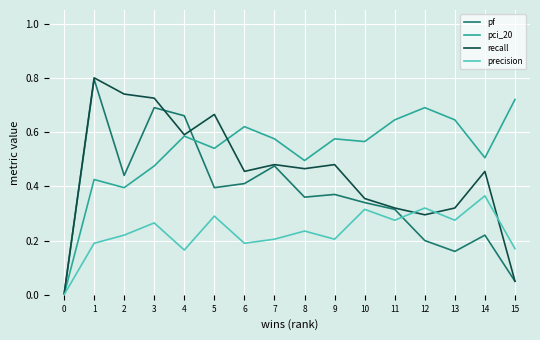

In precision, how many points are higher than both neighbors (excluding endpoints)?

6